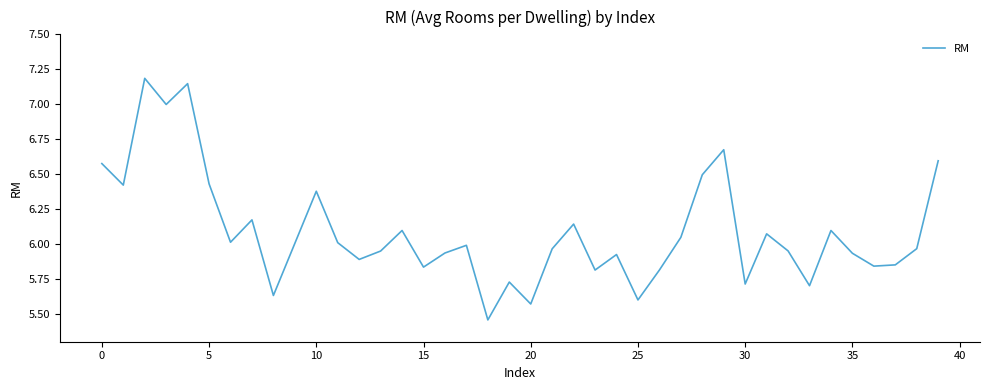

What is the greatest value displayed?

7.2